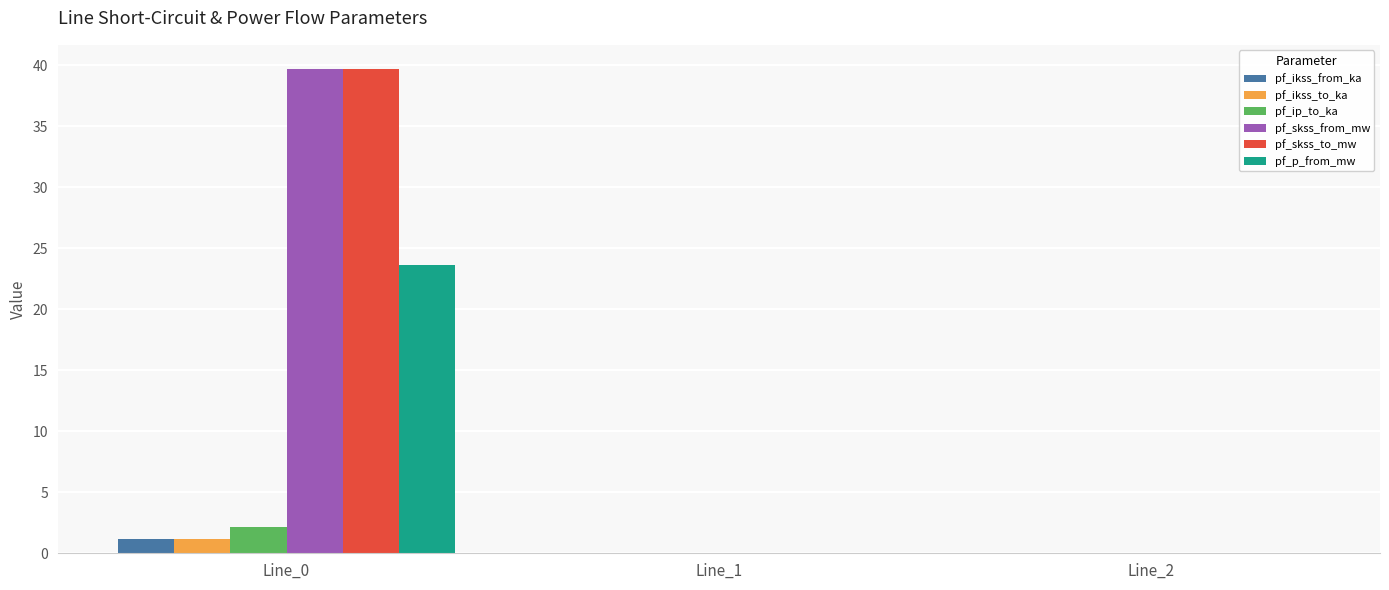

Is it true that pf_p_from_mw equals 23.6 at Line_0?

True